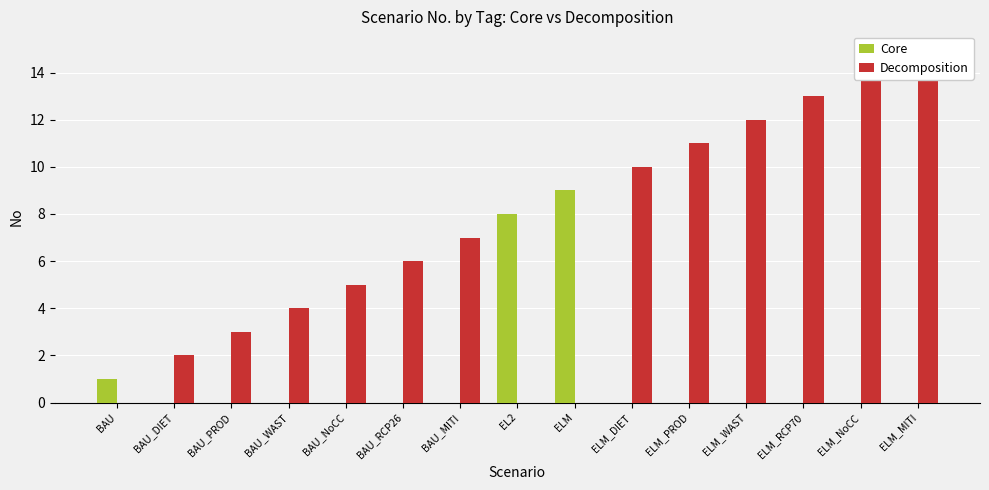

What is the label of the 11th bar from the left?

ELM_PROD